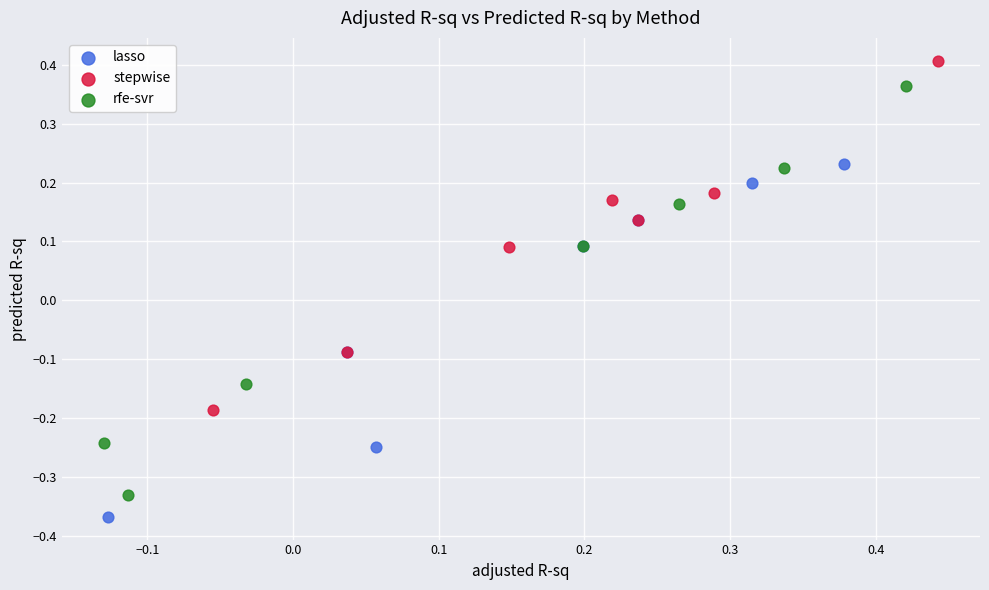

What are all the series names shown in the legend?

lasso, stepwise, rfe-svr